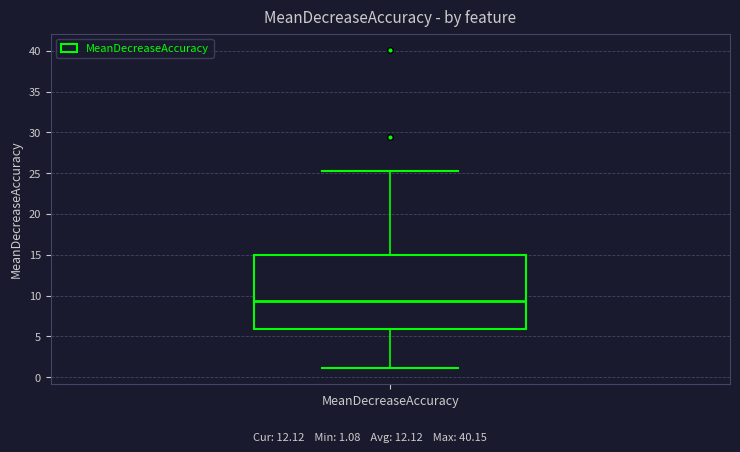

Where is the upper edge of the box for MeanDecreaseAccuracy on the y-axis? The values are not printed on the chart, so give them approximately, as read against the axis.

15.0